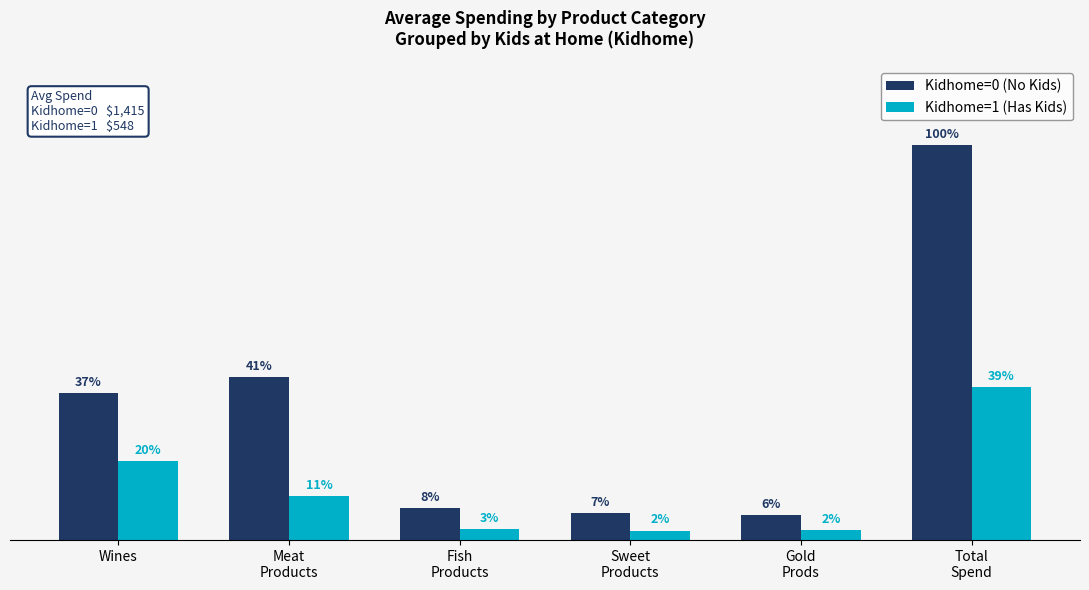

Does the chart contain stacked bars?

No